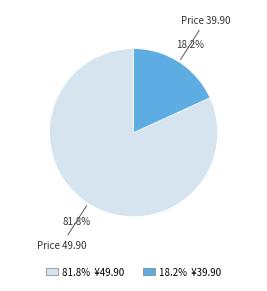

How many slices are in this pie chart?

2